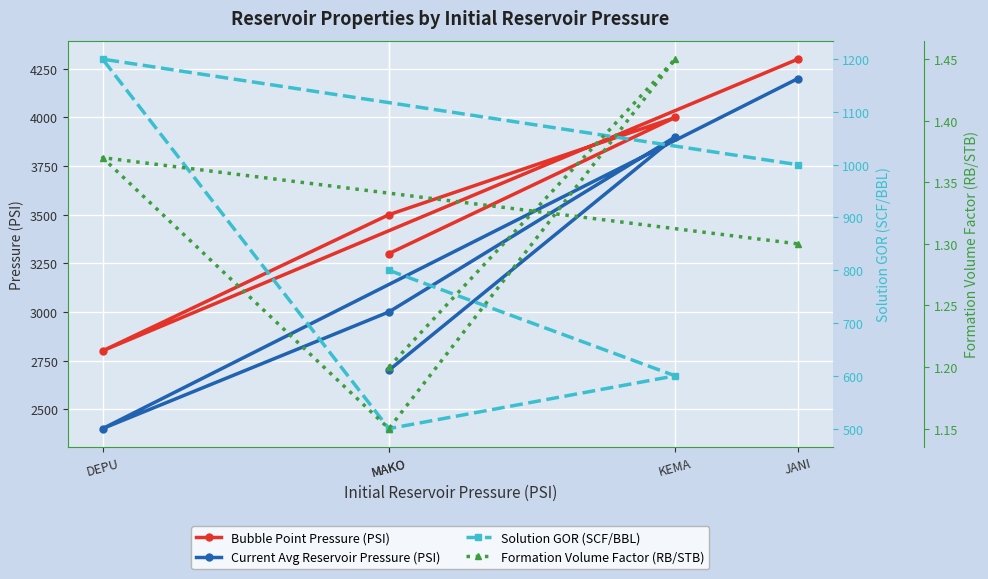

True or false: Current Avg Reservoir Pressure (PSI) has more than 0 points higher than both neighbors.

True